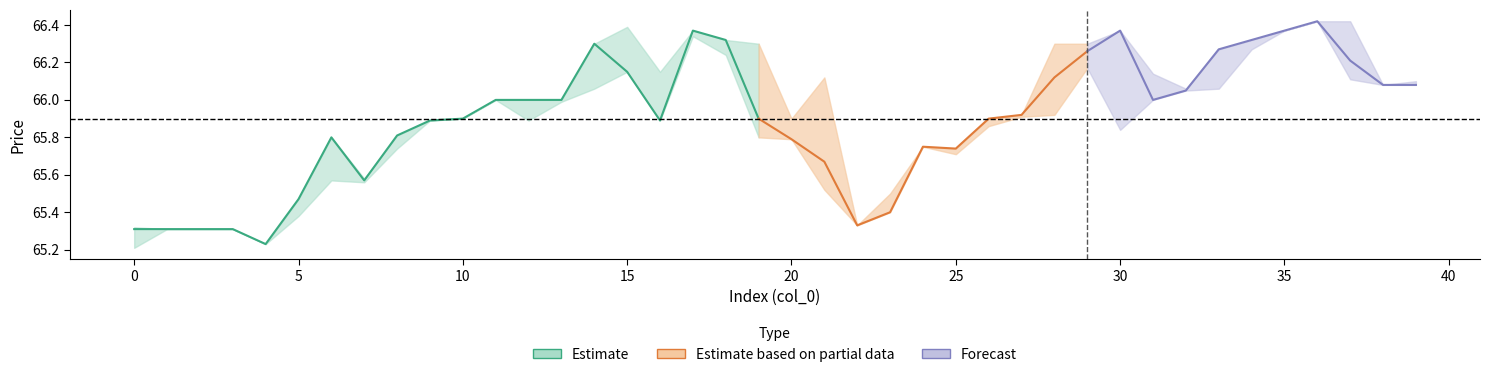

Is this an area chart (filled region under the line)?

No